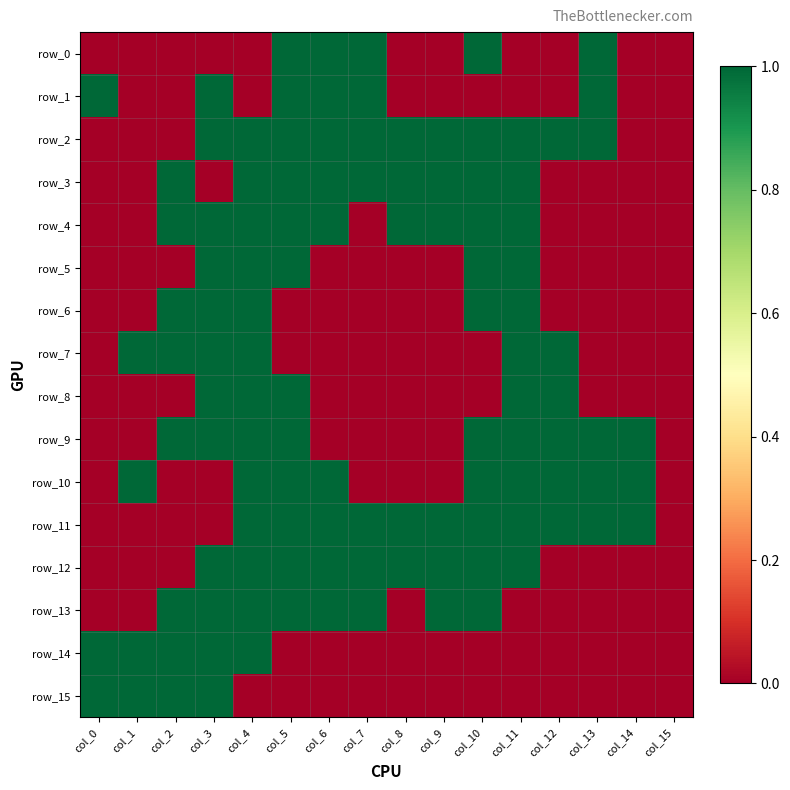

The value of row_13 at col_1 is 0. True or false?

True